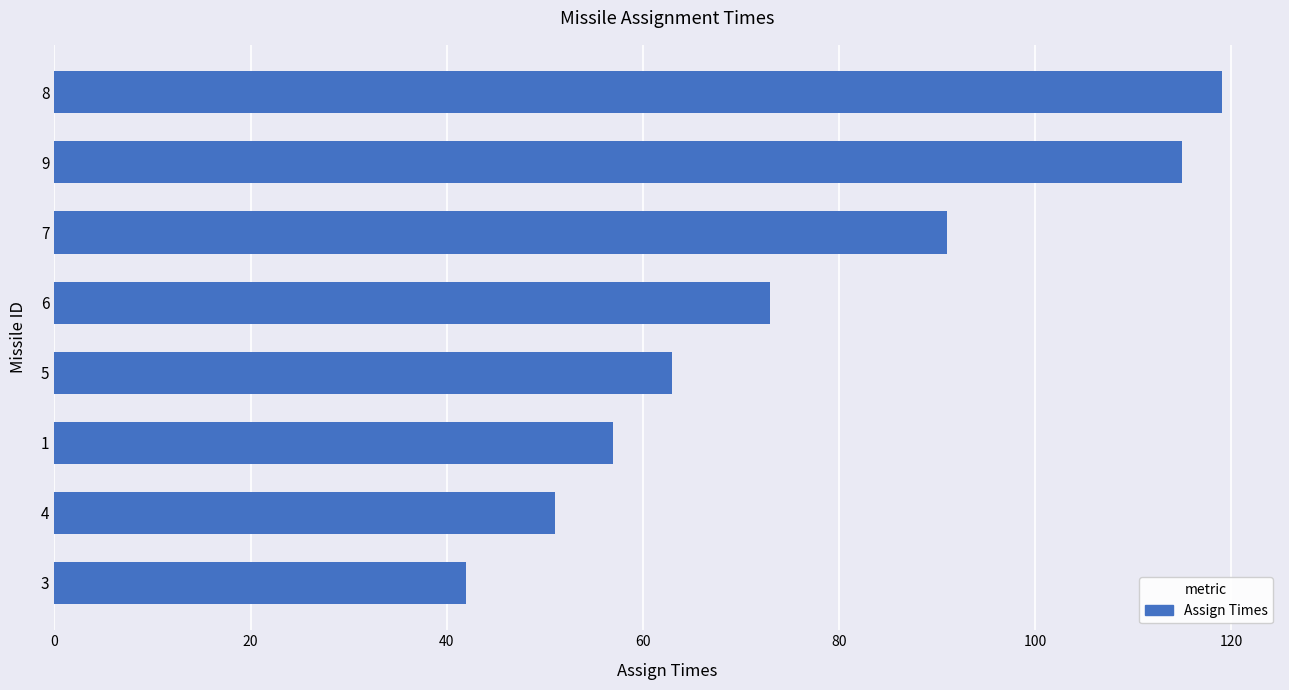

At which category does the chart reach its peak across all series?

8